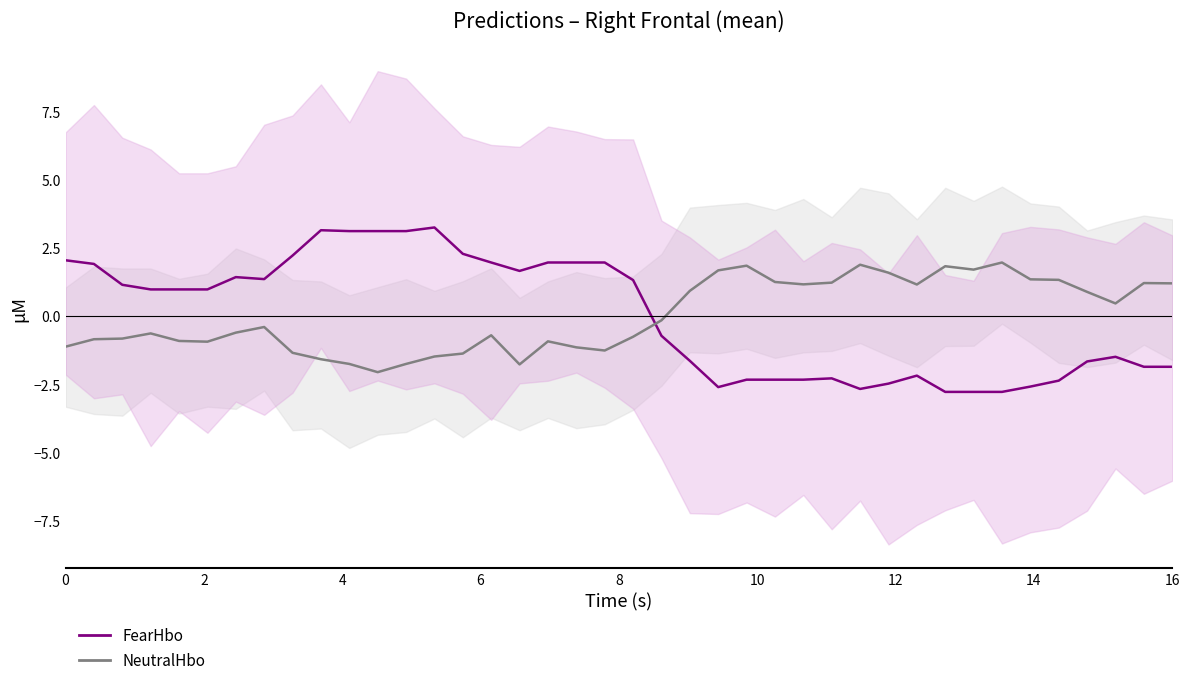

Rank the series by their average value, from lowest to highest.

FearHbo, NeutralHbo